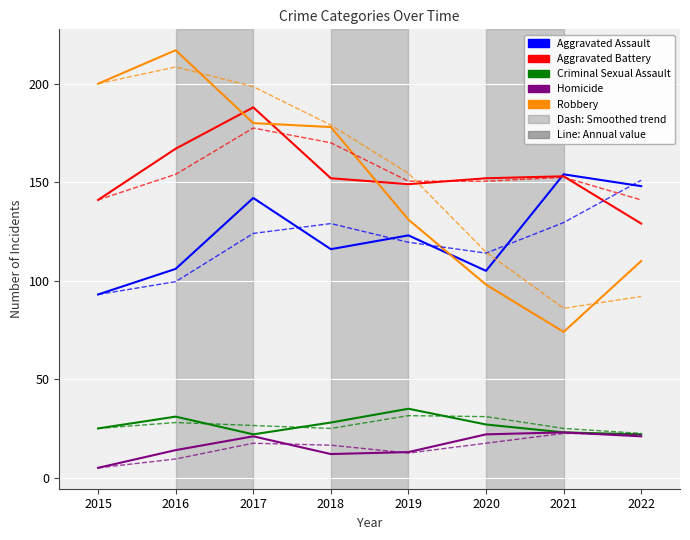

At which category is the sum across all series the highest?

2017